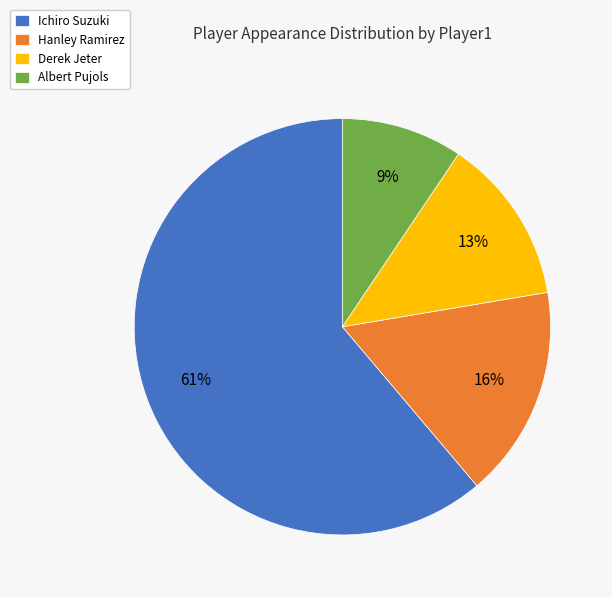

Which slice is the smallest?

Albert Pujols